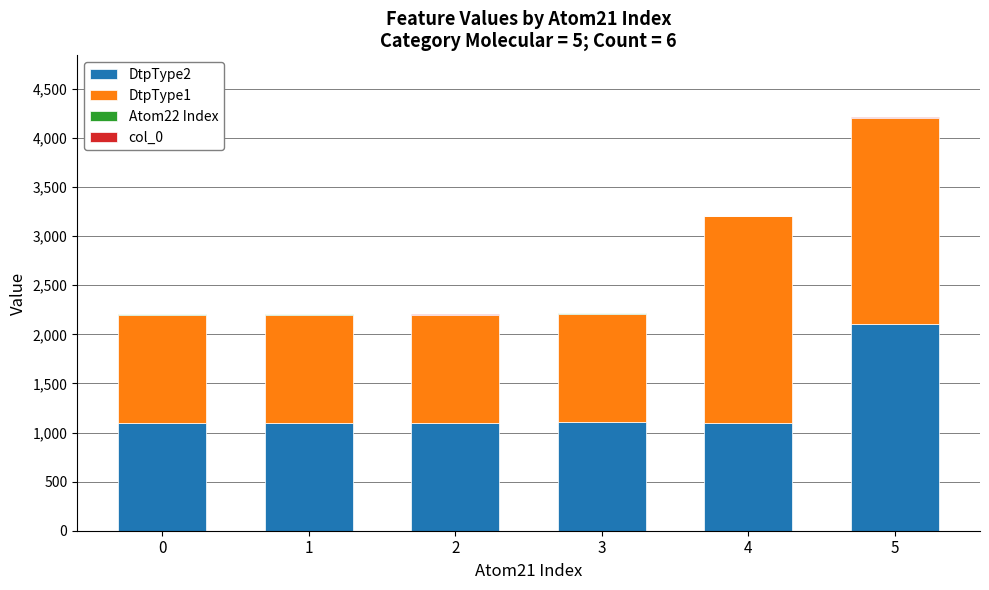

At which category is the sum across all series the highest?

5